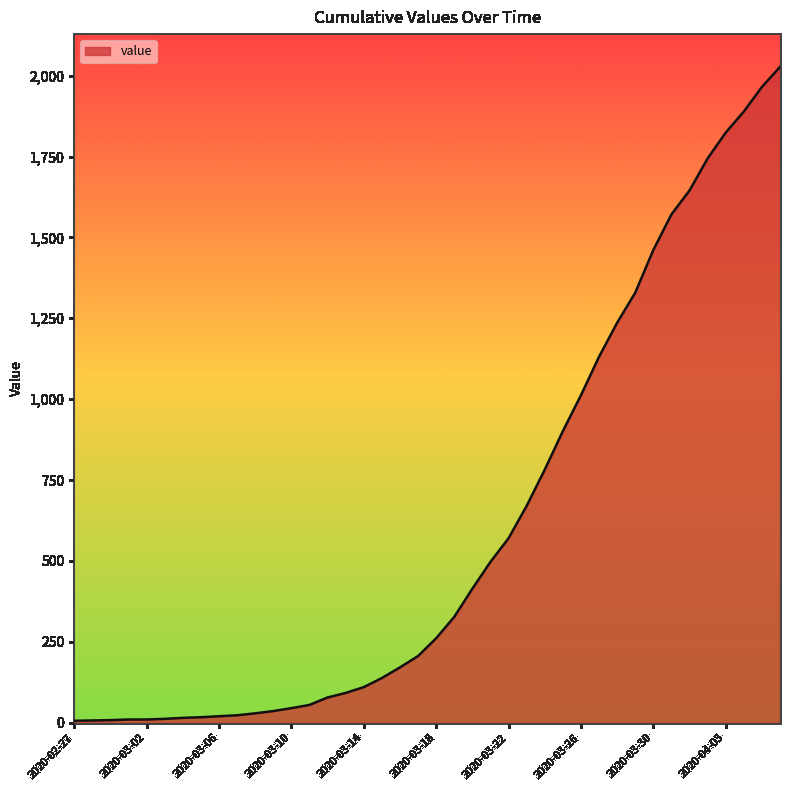

What is the maximum value shown in the chart?

2027